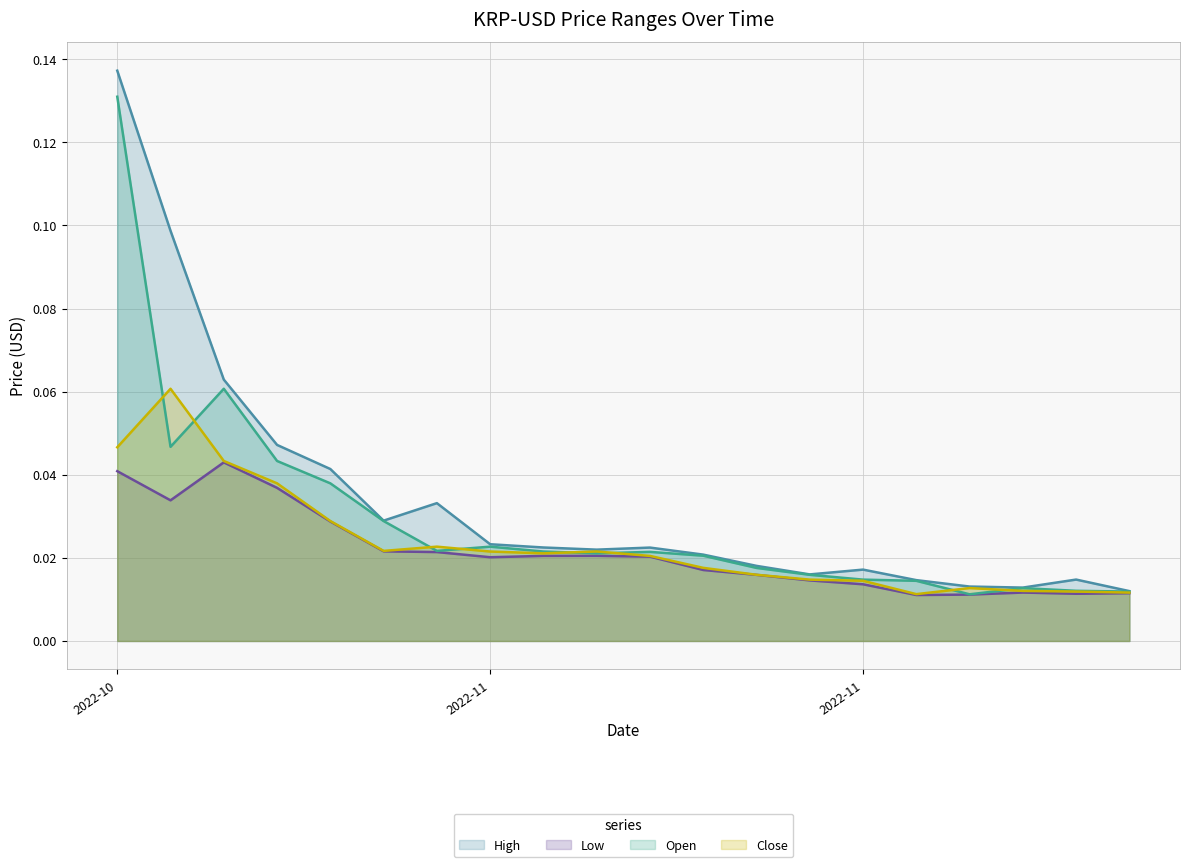

What position from the left is 2022-10-27?

3